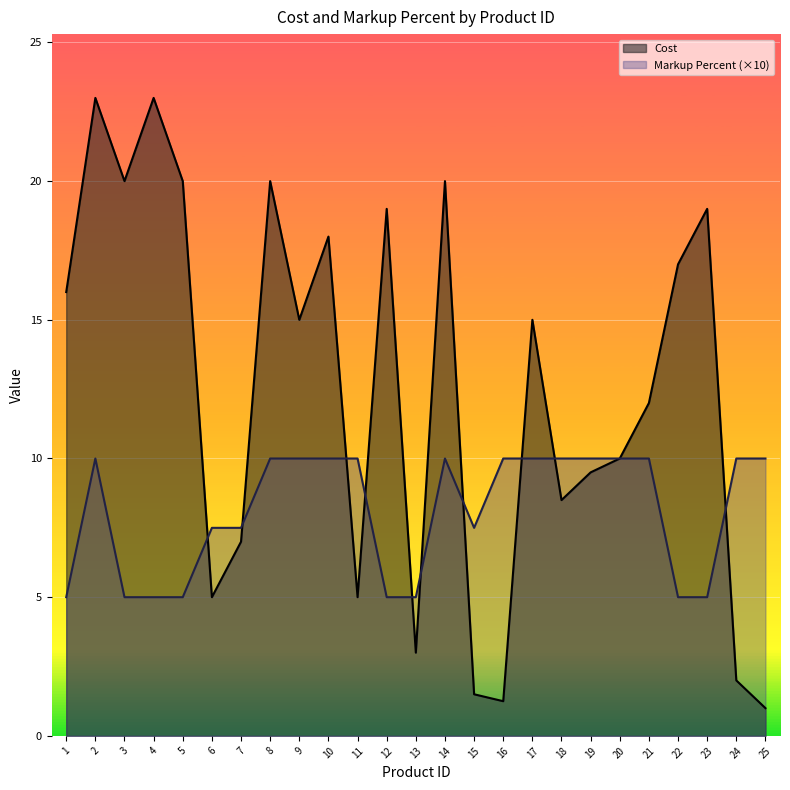

At which label does Markup Percent reach its minimum?

1